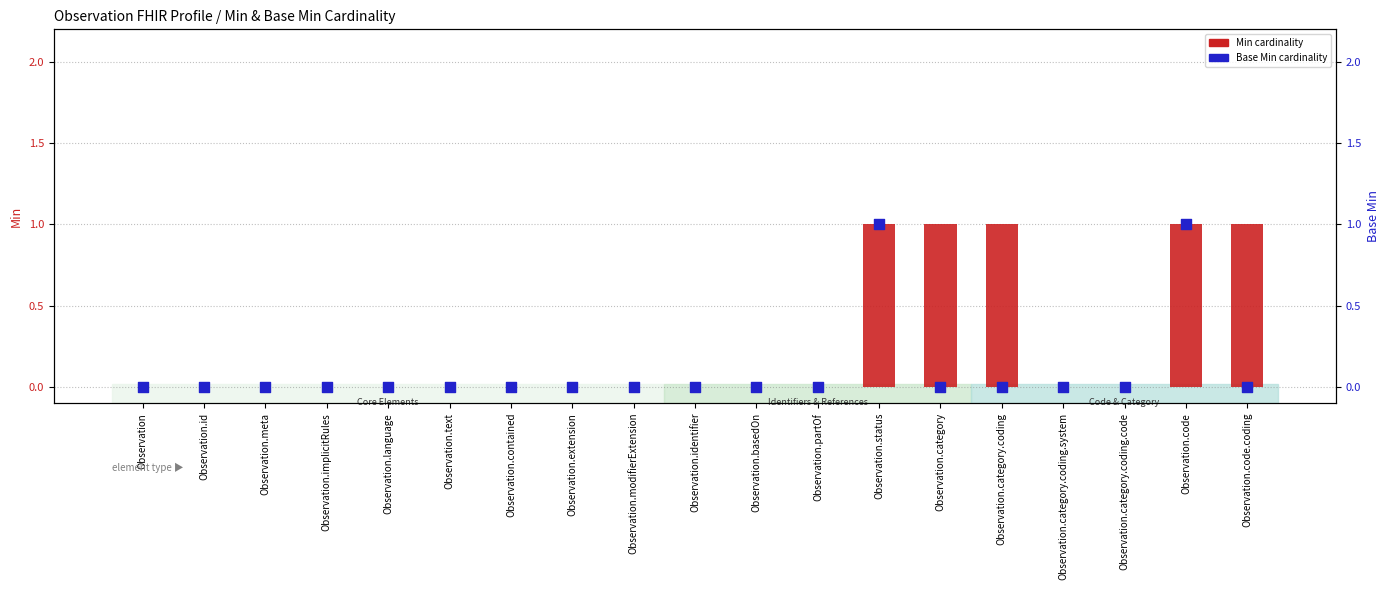

At which category is the sum across all series the highest?

Observation.status